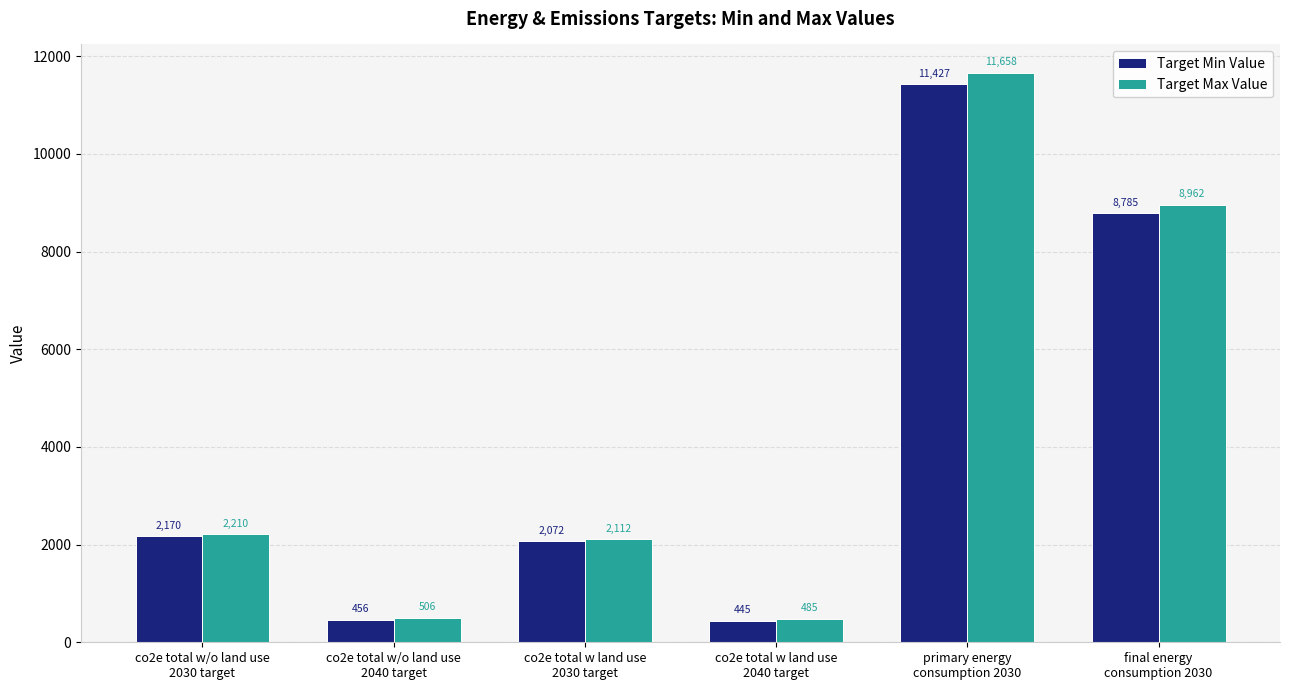

At which category does the chart reach its minimum across all series?

co2e total w land use
2040 target